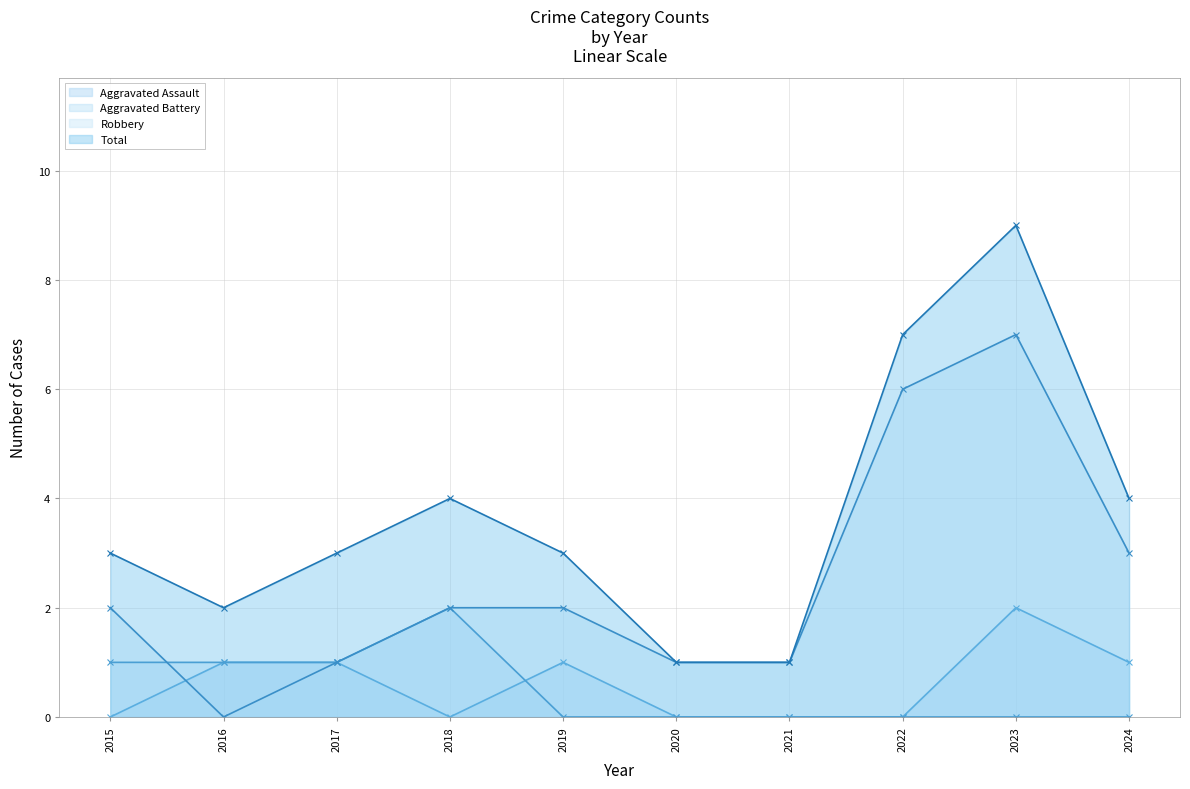

At 2019, list the series in order from smallest to largest.

Aggravated Battery, Aggravated Assault, Robbery, Total